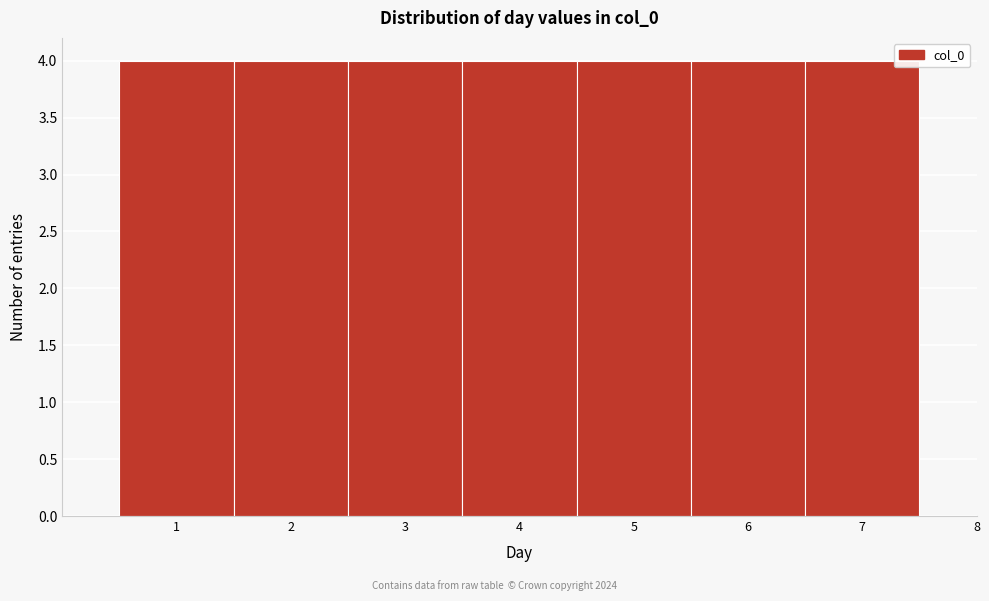

Reading right to left, list all the values displayed in this chart.

8=0	7=4	6=4	5=4	4=4	3=4	2=4	1=4